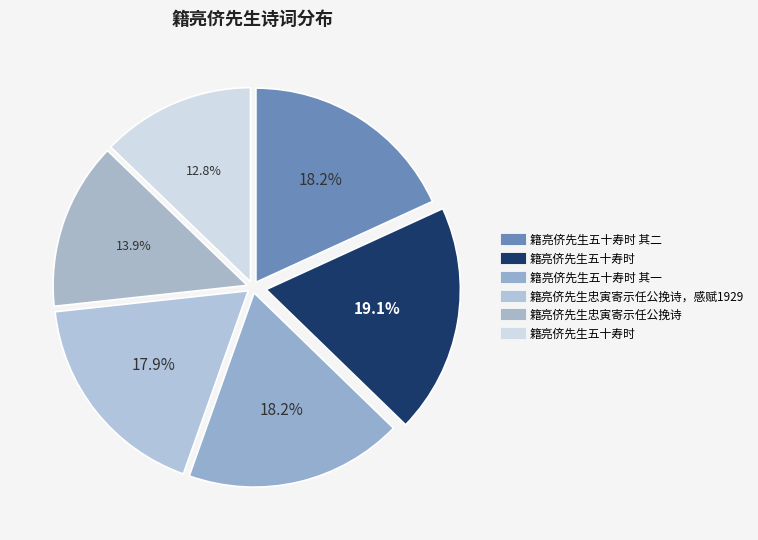

Count the number of slices in the pie.

6